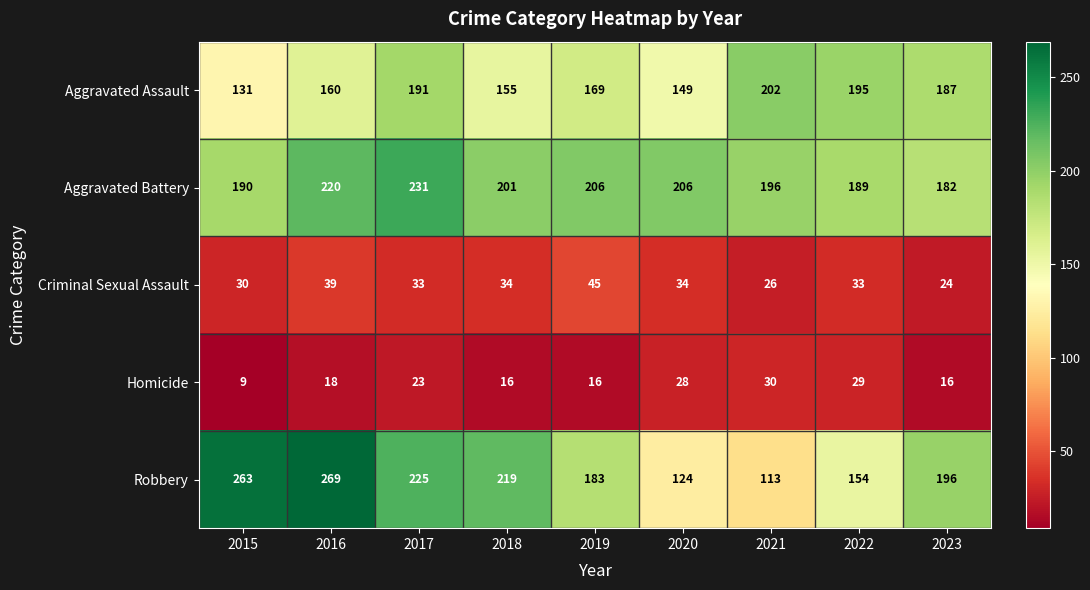

How many data points does each series have?

9